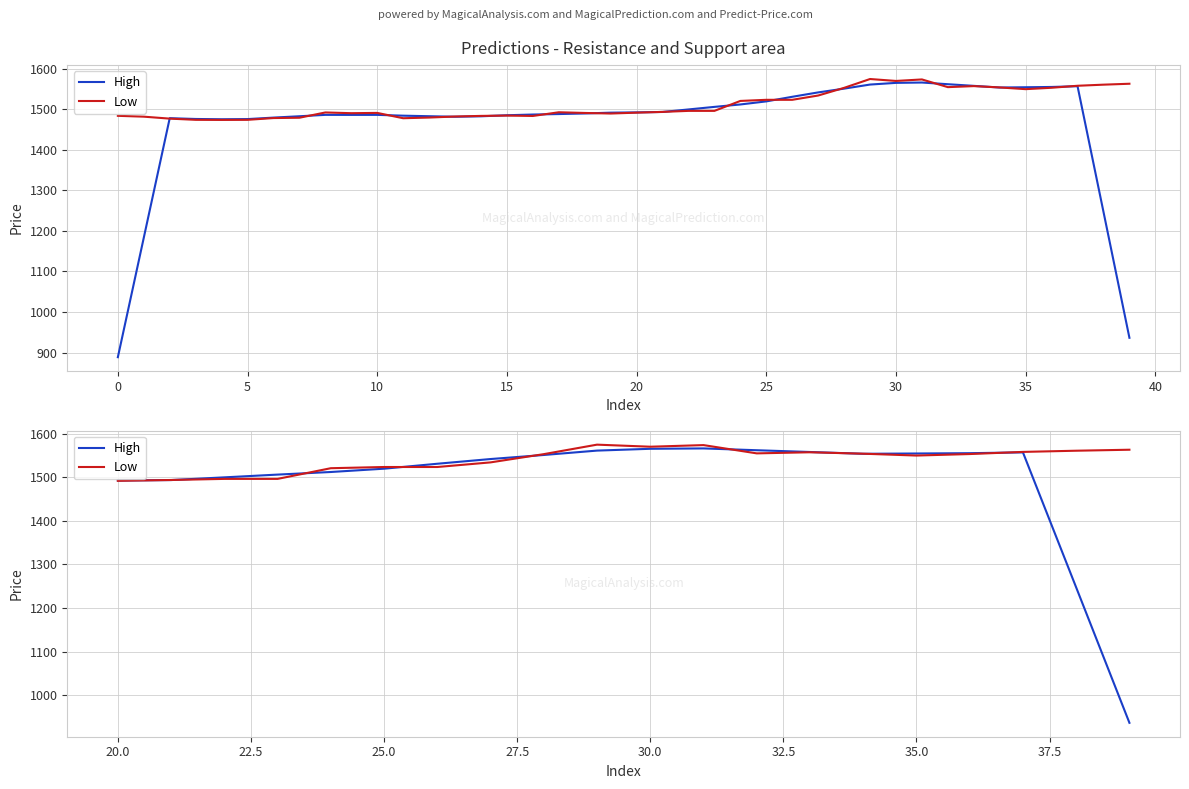

Rank the series at 25.0 from highest to lowest value.

Low, High